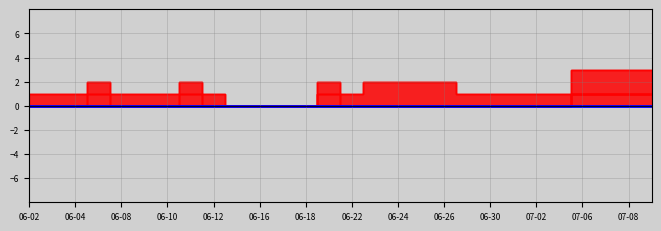

Is the value of ZG at 2020-06-24 greater than the value of BL at 2020-06-12?

No